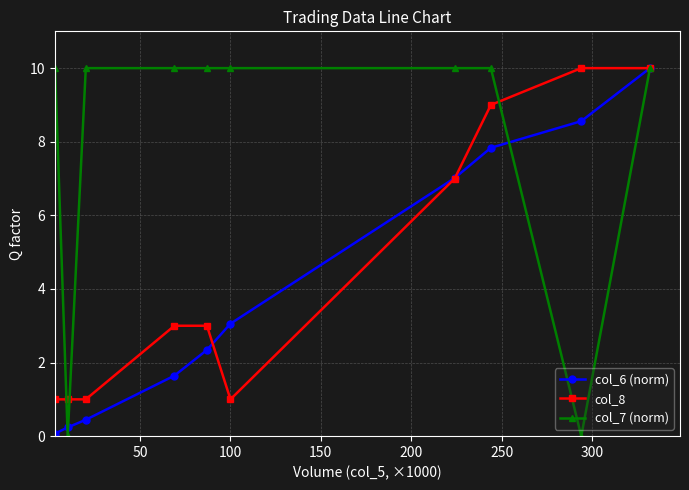

What is the greatest value displayed?

10.0